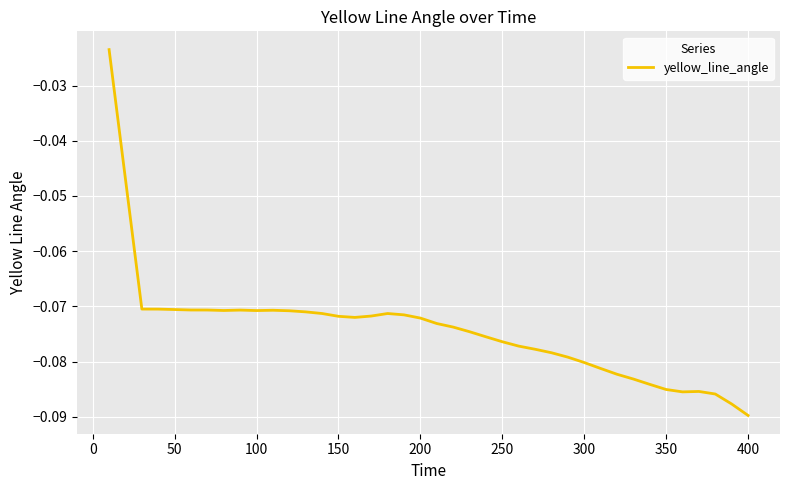

Which label corresponds to the smallest value in the chart?

400